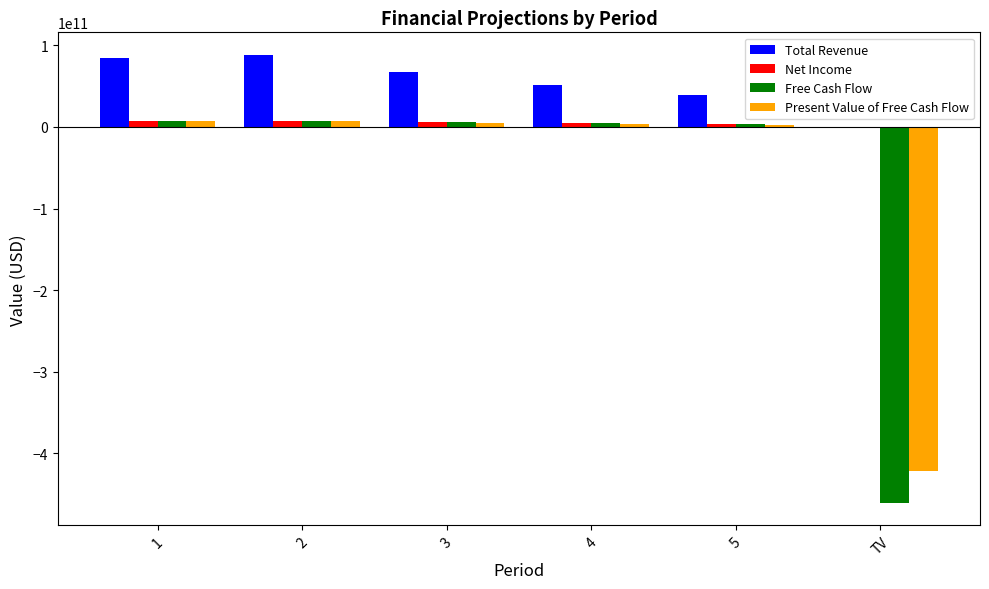

Which series has the largest total across all categories?

Total Revenue